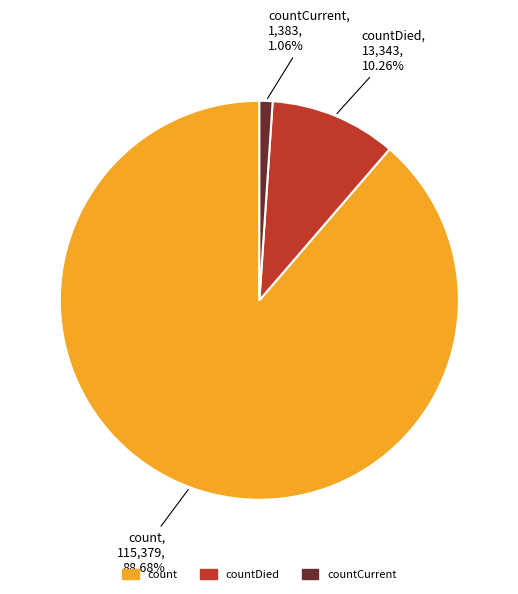

Between countCurrent and countDied, which is larger?

countDied